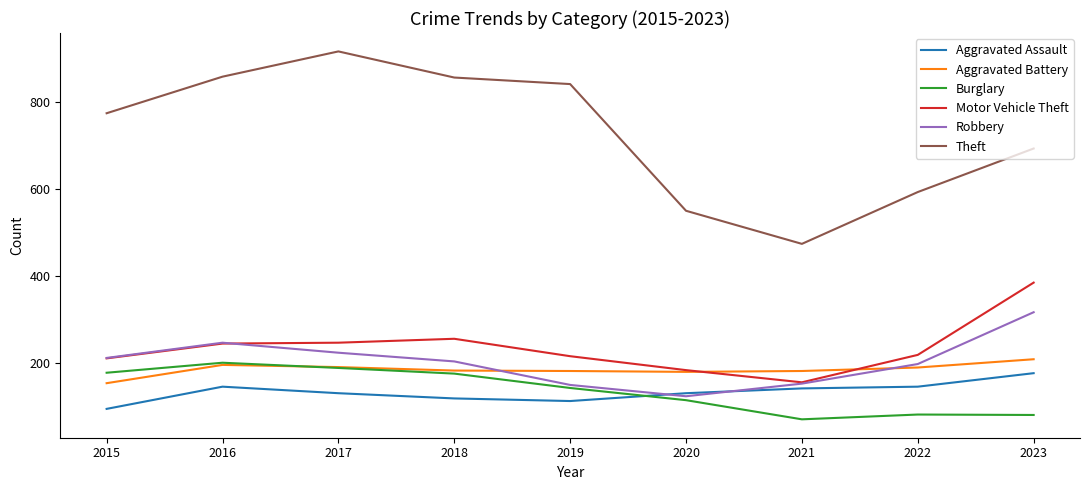

What is the minimum value for Aggravated Battery?

154